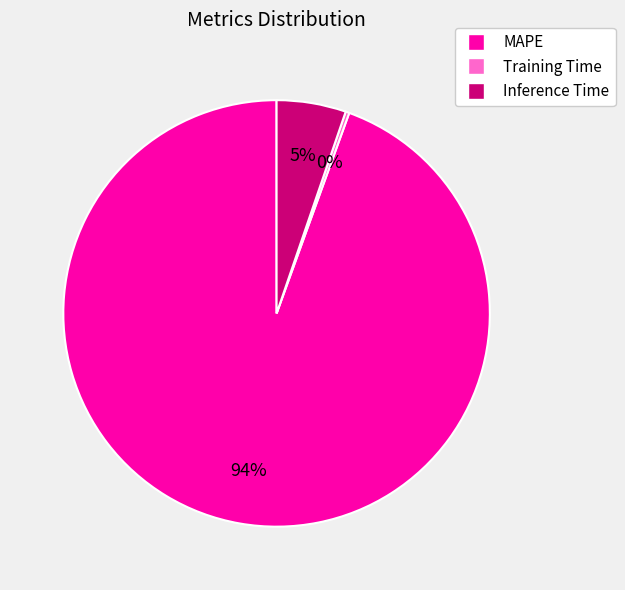

Combined, do Training Time and MAPE account for over 50%?

Yes